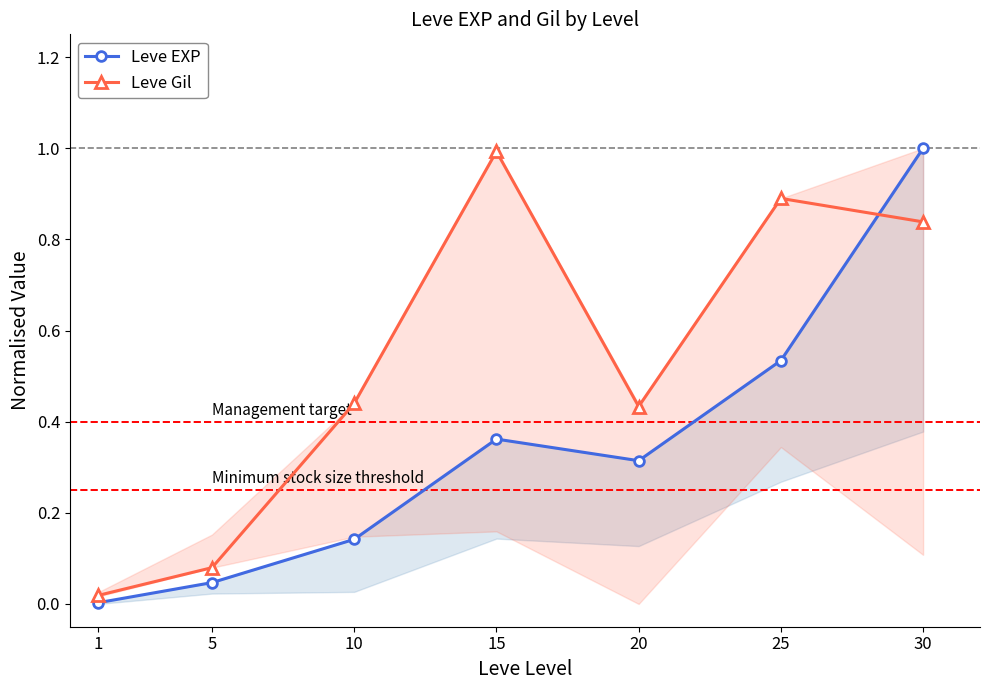

At which category is the sum across all series the highest?

30